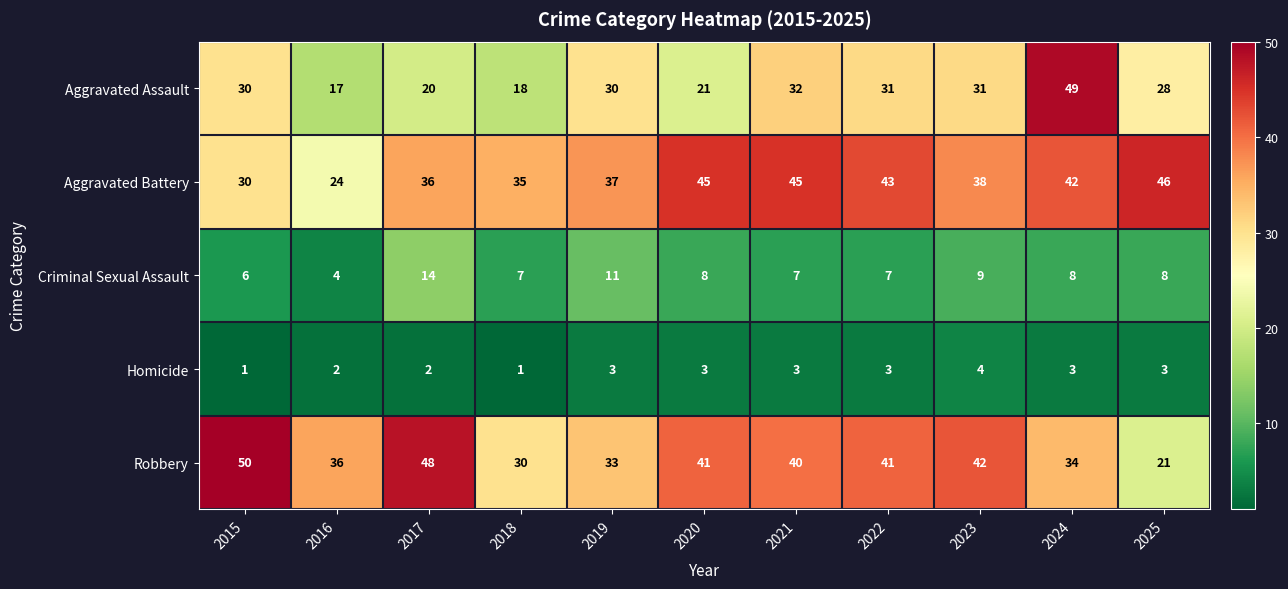

What is the spread (max minus min) of values at 2021?

42